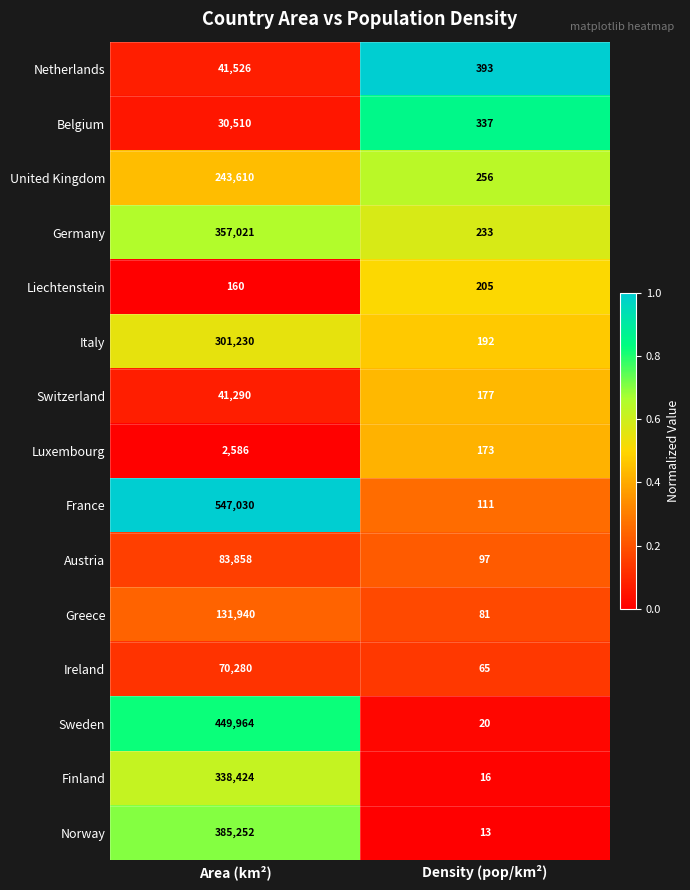

Reading left to right, list all the values displayed in this chart.

Netherlands: Area (km²)=41526	Density (pop/km²)=393
Belgium: Area (km²)=30510	Density (pop/km²)=337
United Kingdom: Area (km²)=243610	Density (pop/km²)=256
Germany: Area (km²)=357021	Density (pop/km²)=233
Liechtenstein: Area (km²)=160	Density (pop/km²)=205
Italy: Area (km²)=301230	Density (pop/km²)=192
Switzerland: Area (km²)=41290	Density (pop/km²)=177
Luxembourg: Area (km²)=2586	Density (pop/km²)=173
France: Area (km²)=547030	Density (pop/km²)=111
Austria: Area (km²)=83858	Density (pop/km²)=97
Greece: Area (km²)=131940	Density (pop/km²)=81
Ireland: Area (km²)=70280	Density (pop/km²)=65
Sweden: Area (km²)=449964	Density (pop/km²)=20
Finland: Area (km²)=338424	Density (pop/km²)=16
Norway: Area (km²)=385252	Density (pop/km²)=13